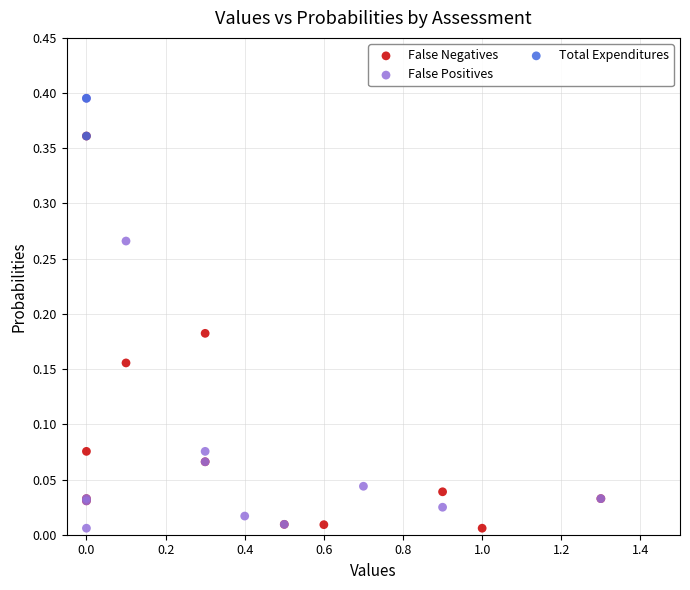

What are all the series names shown in the legend?

False Negatives, False Positives, Total Expenditures